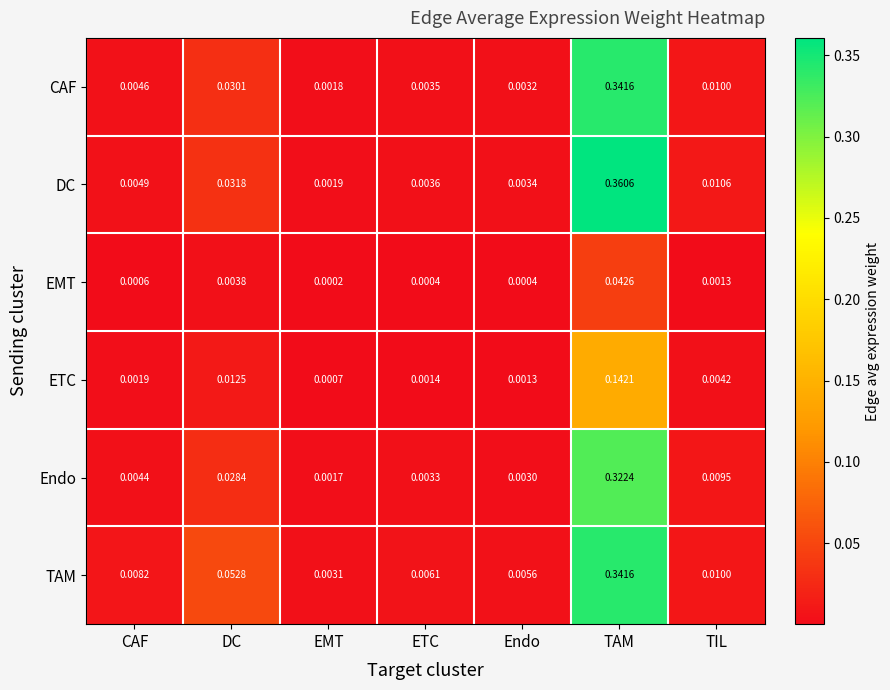

Between DC and ETC, which series saw the biggest shift?

TAM